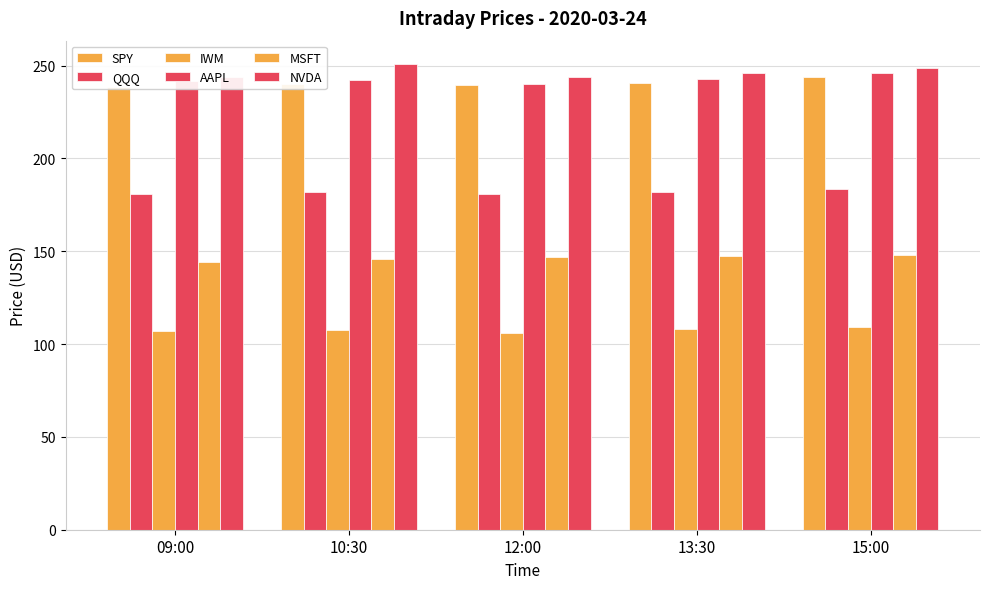

At which category does the chart reach its peak across all series?

10:30